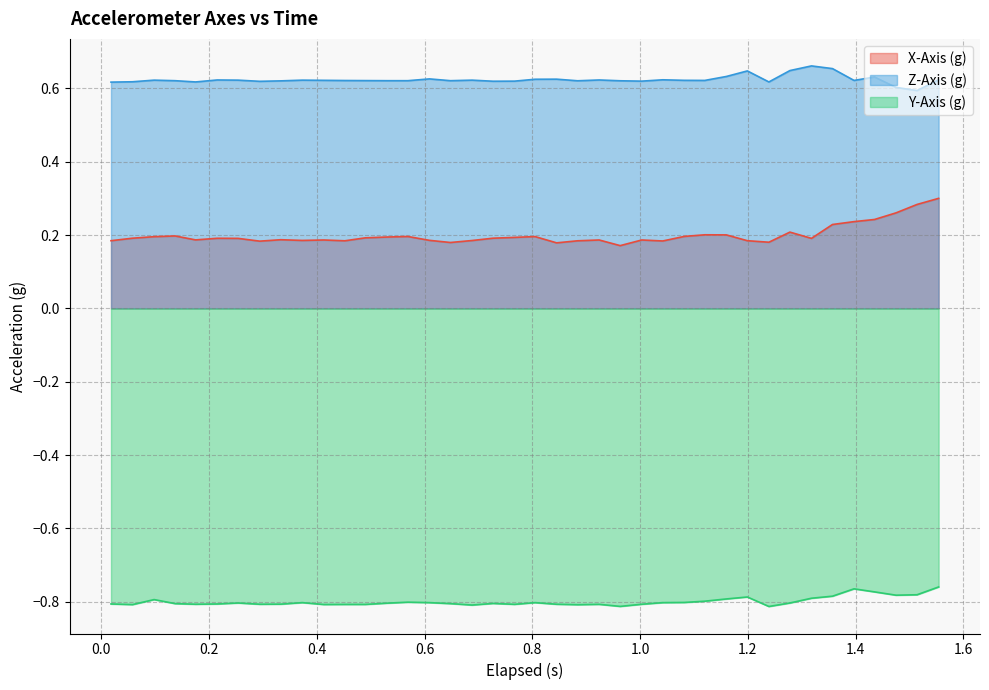

List the series in order of their peak value, lowest first.

Y-Axis (g), X-Axis (g), Z-Axis (g)